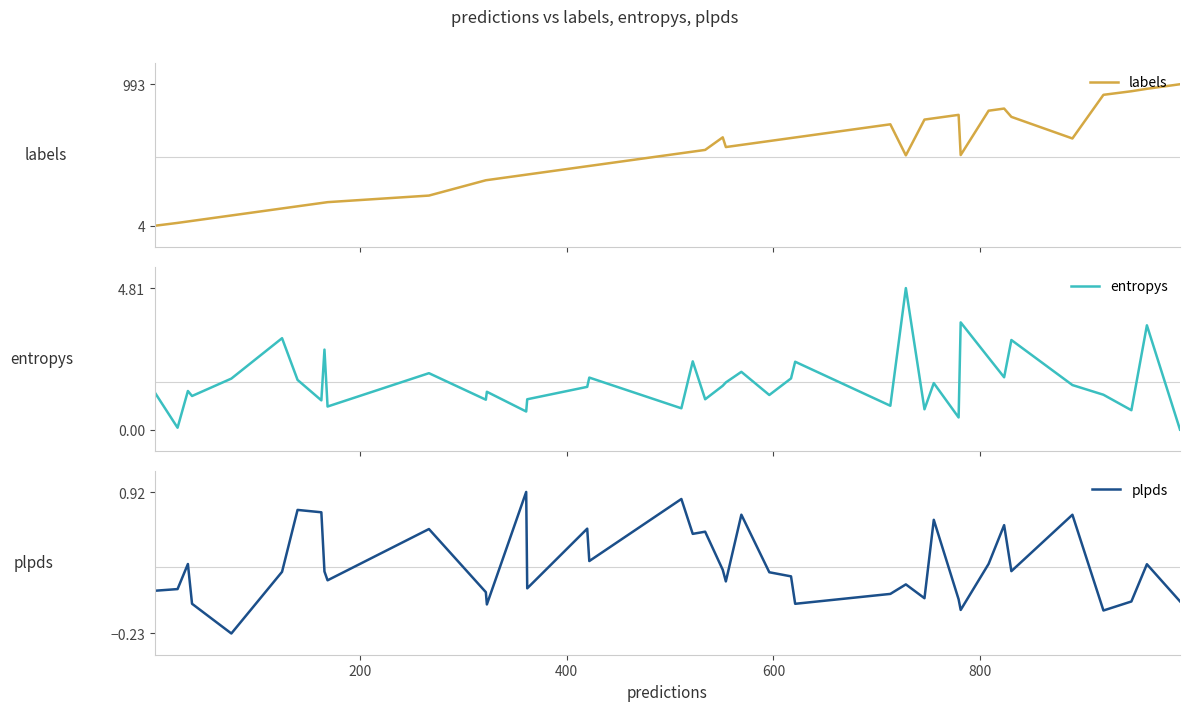

How many interior local valleys does the labels series have?

4